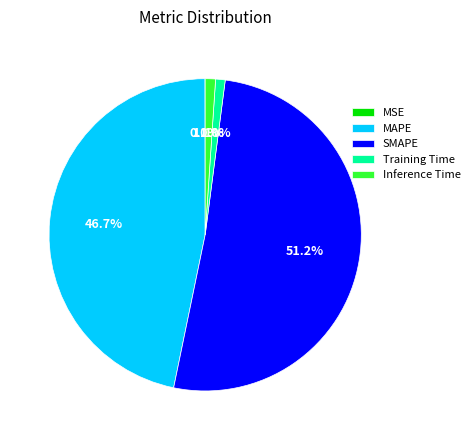

To the nearest percent, what is the difference between the SMAPE and Inference Time slice percentages?

50%